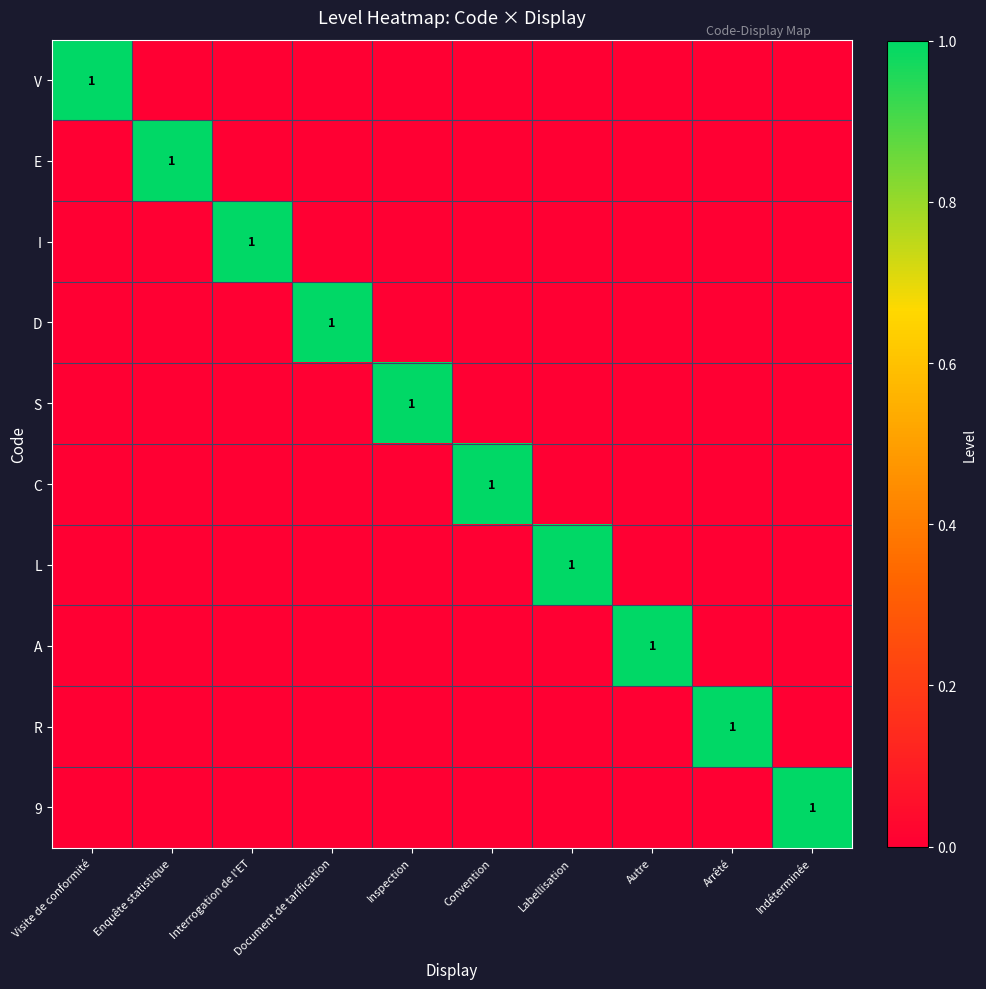

The value of C at Convention is 1. True or false?

True